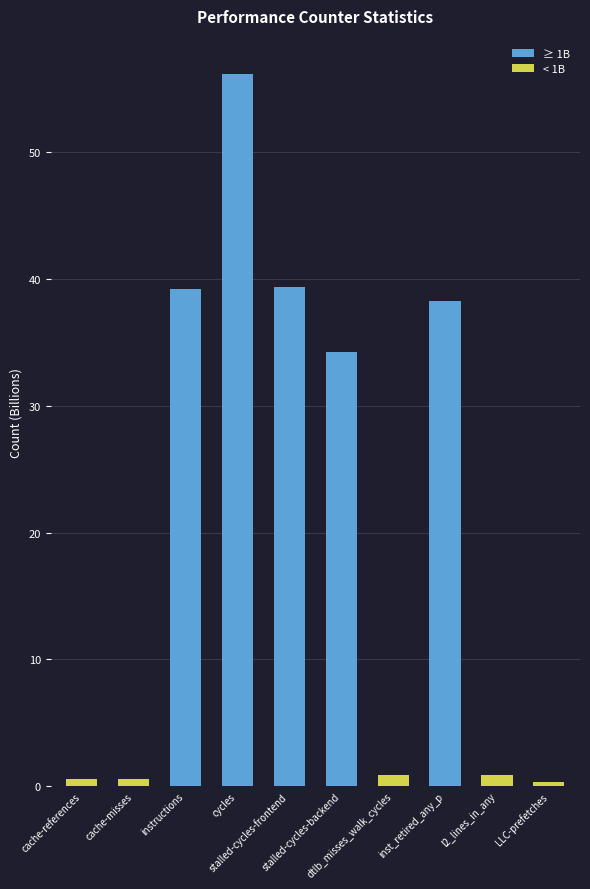

What is the difference between the maximum and second lowest values?

55.6